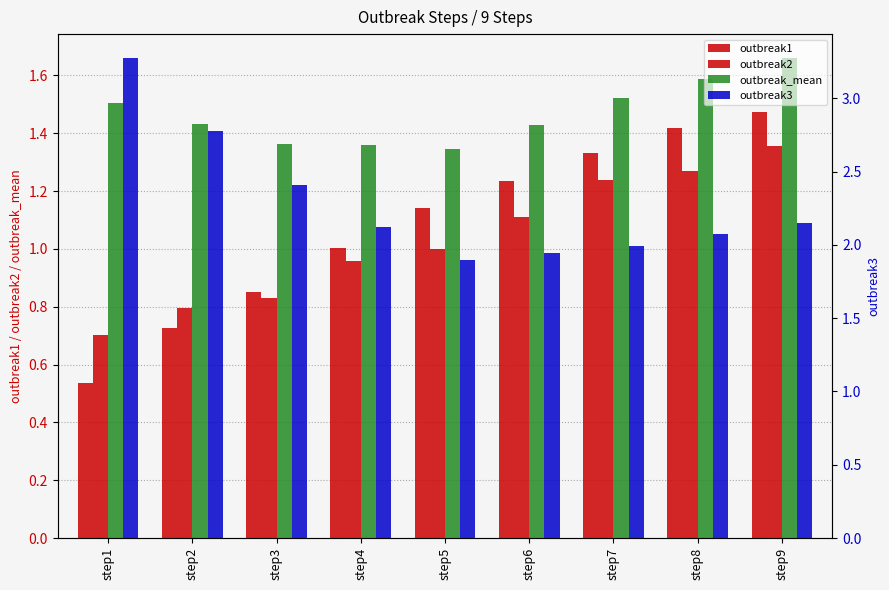

The value of outbreak2 at step2 is 0.5. True or false?

False